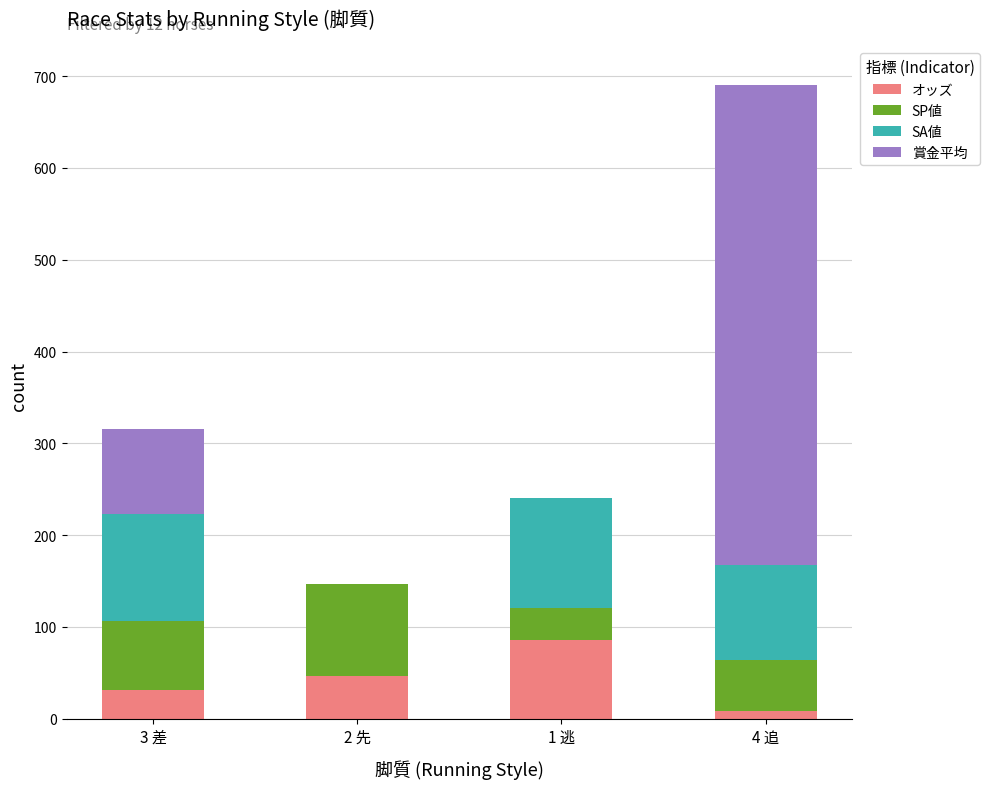

Reading left to right, what are the values for オッズ?

3 差=31.7	2 先=46.5	1 逃=85.4	4 追=8.5